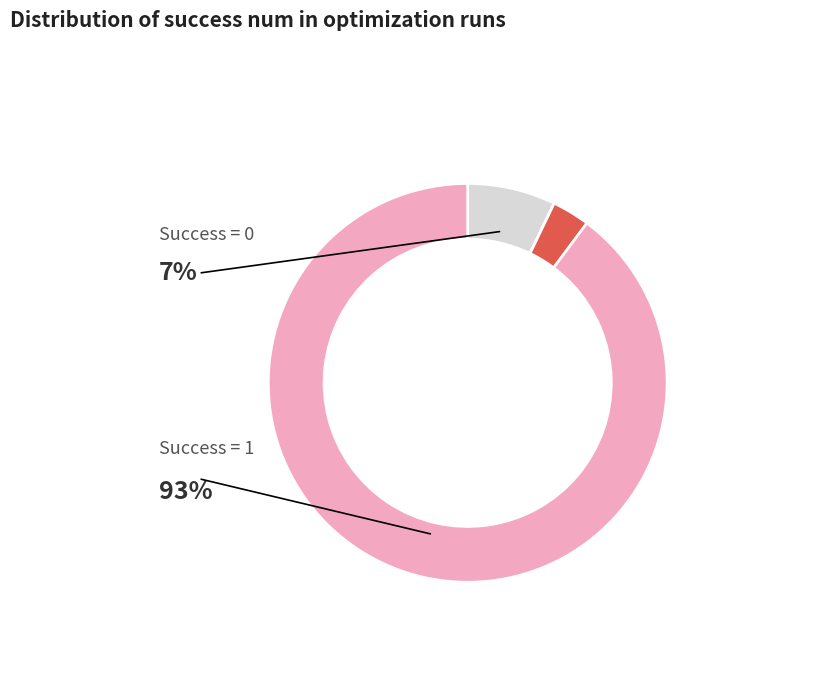

What is the total percentage of Success = 0 and Success = 1?

100.0%